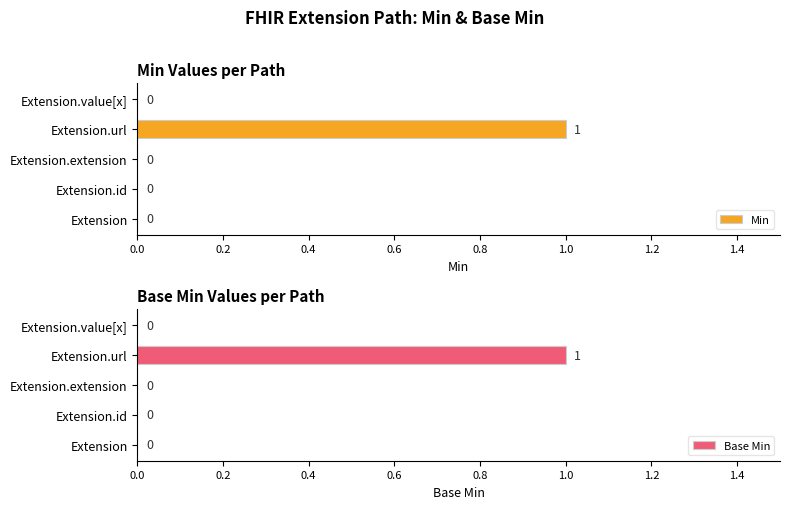

Rank the series by their maximum value, from highest to lowest.

Min, Base Min